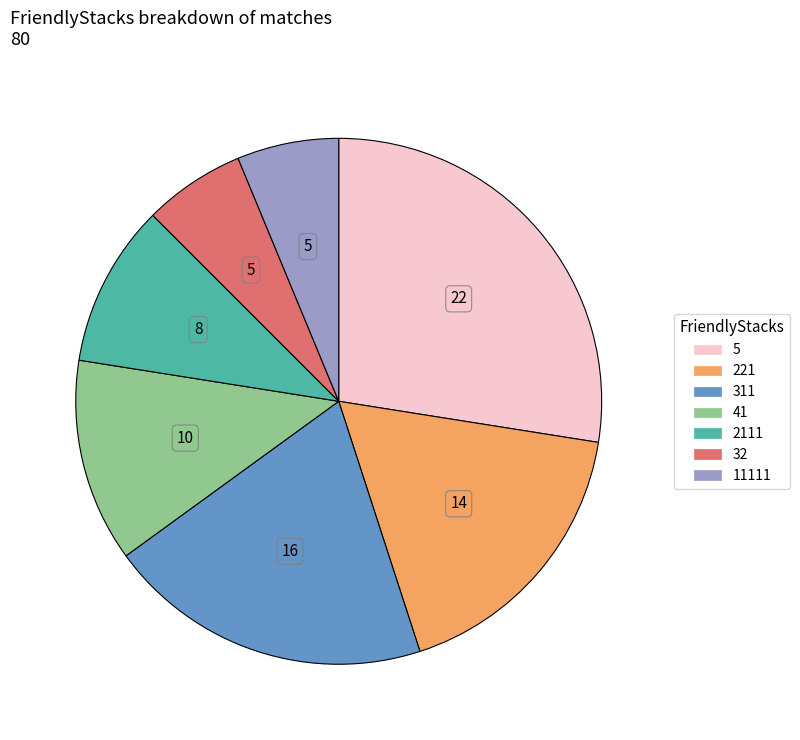

What is the ratio of the value at 5 to the value at 221?

1.6